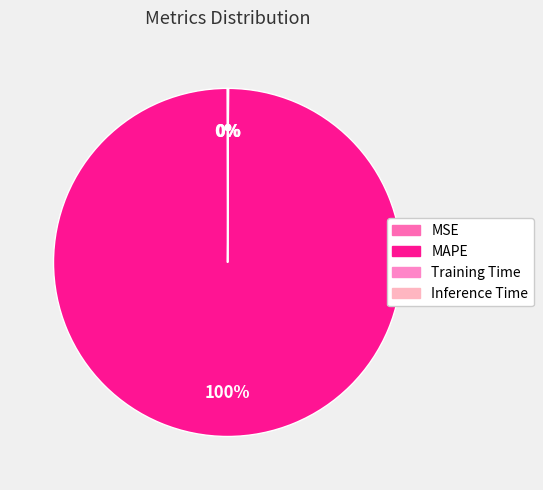

Is MAPE the majority of the pie?

Yes